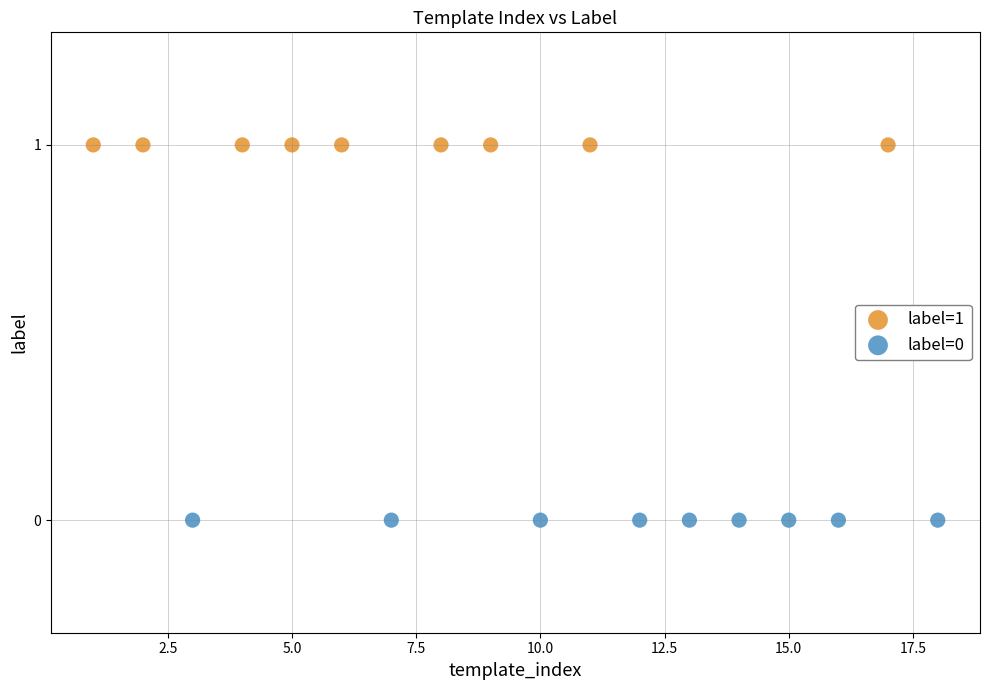

What are all the series names shown in the legend?

label=1, label=0